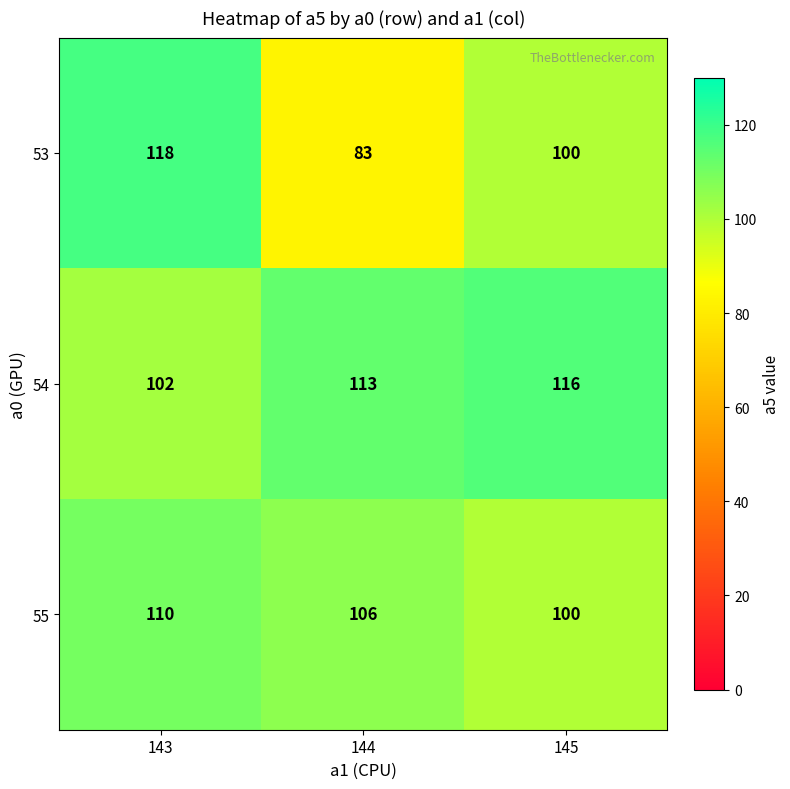

At which category is the sum across all series the highest?

143